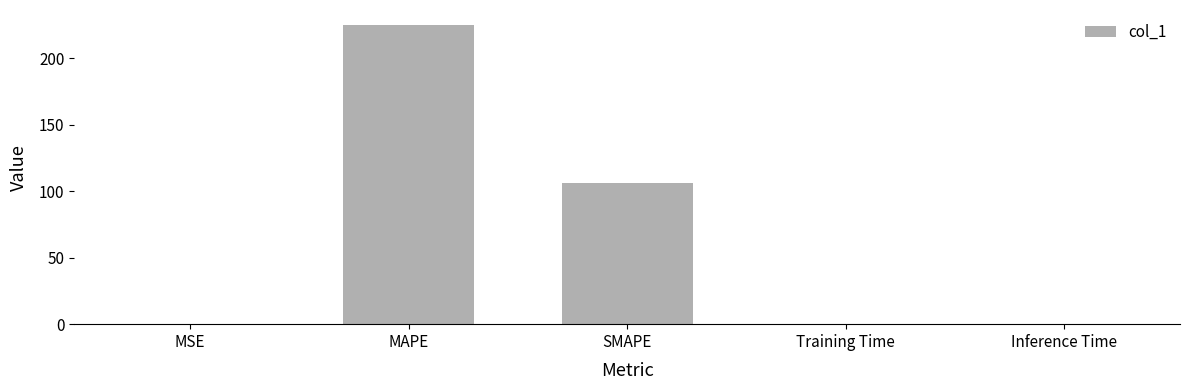

What is the approximate value at MAPE?

225.0